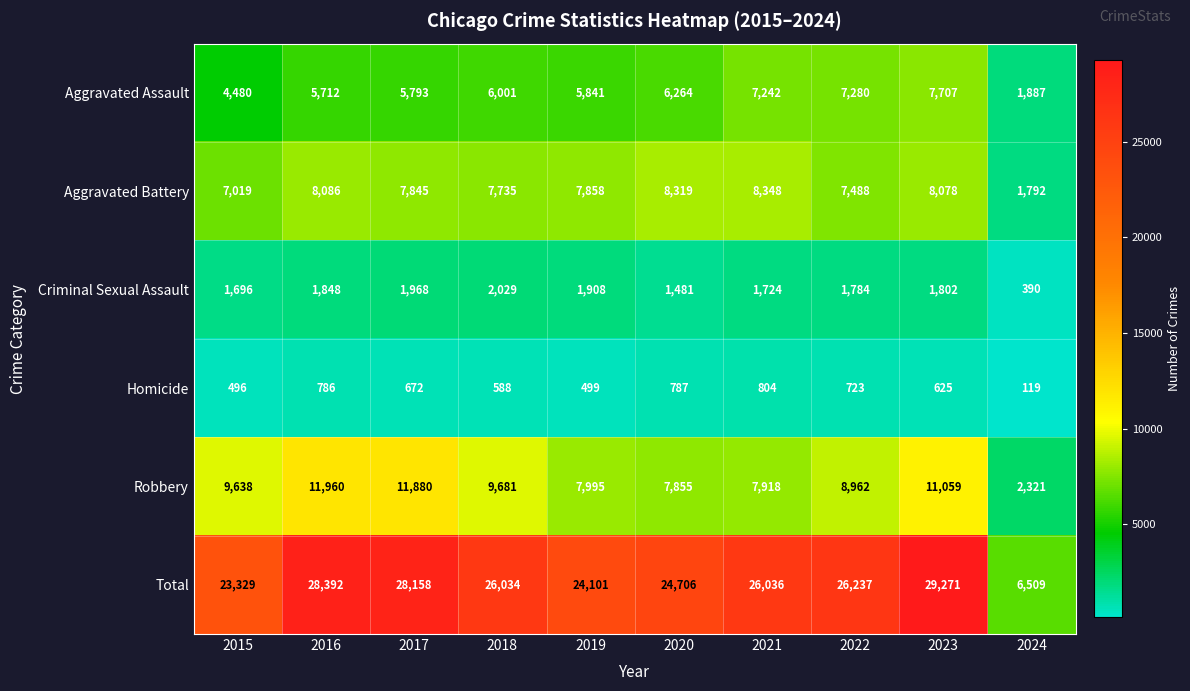

Rank the series by their maximum value, from lowest to highest.

Homicide, Criminal Sexual Assault, Aggravated Assault, Aggravated Battery, Robbery, Total